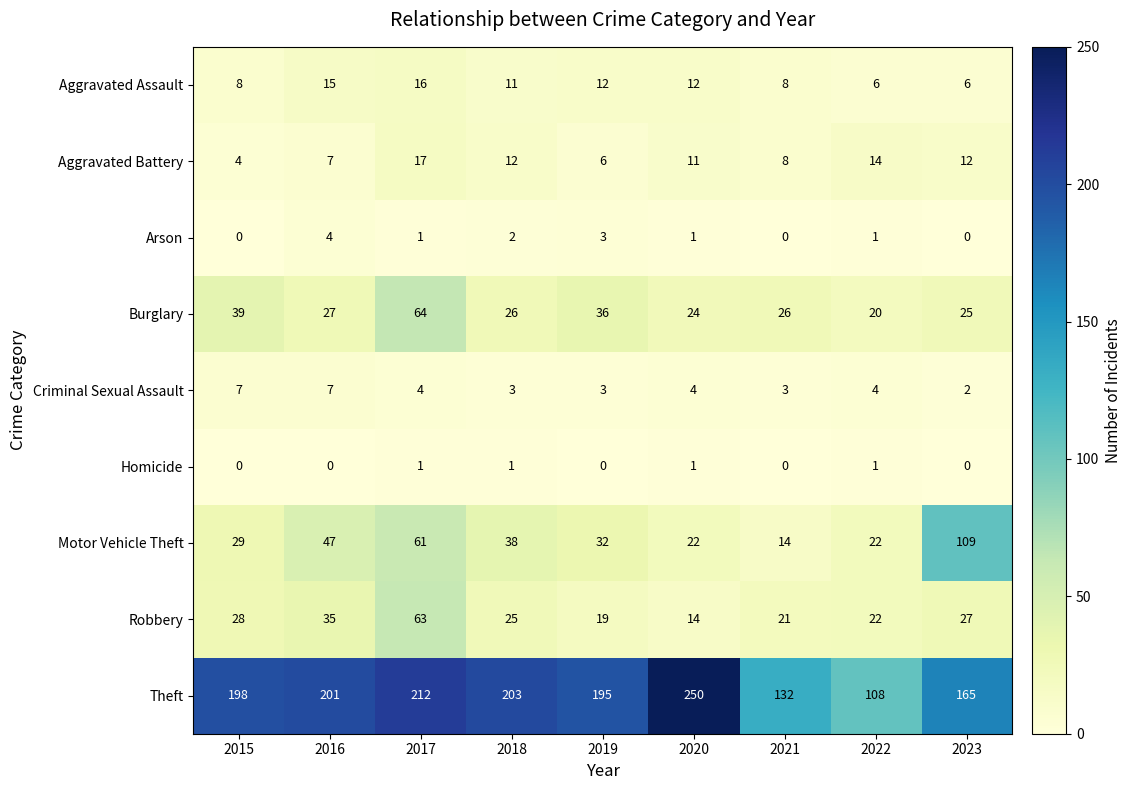

At which category is the sum across all series the highest?

2017